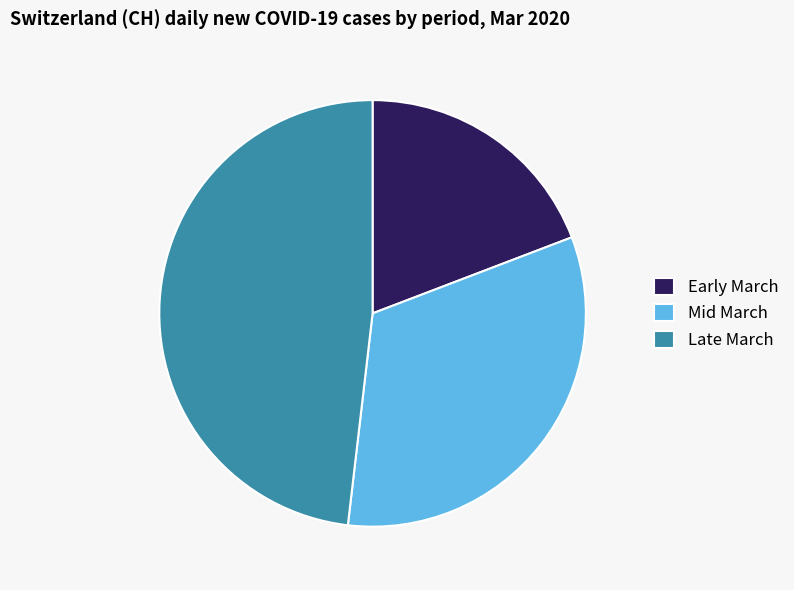

How many segments does this pie chart have?

3